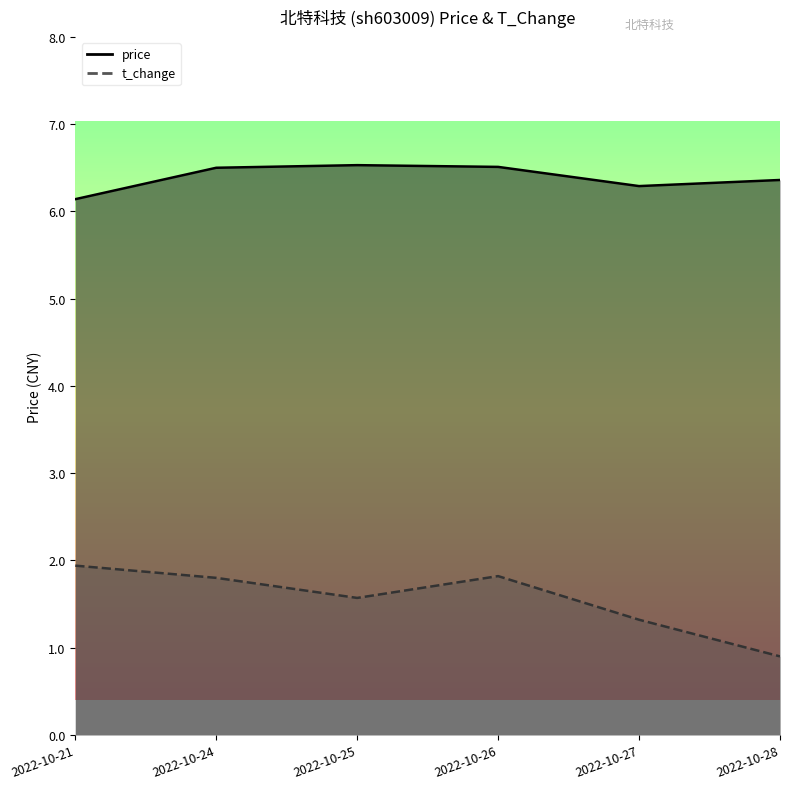

What is the approximate value of price at 2022-10-25?

6.5